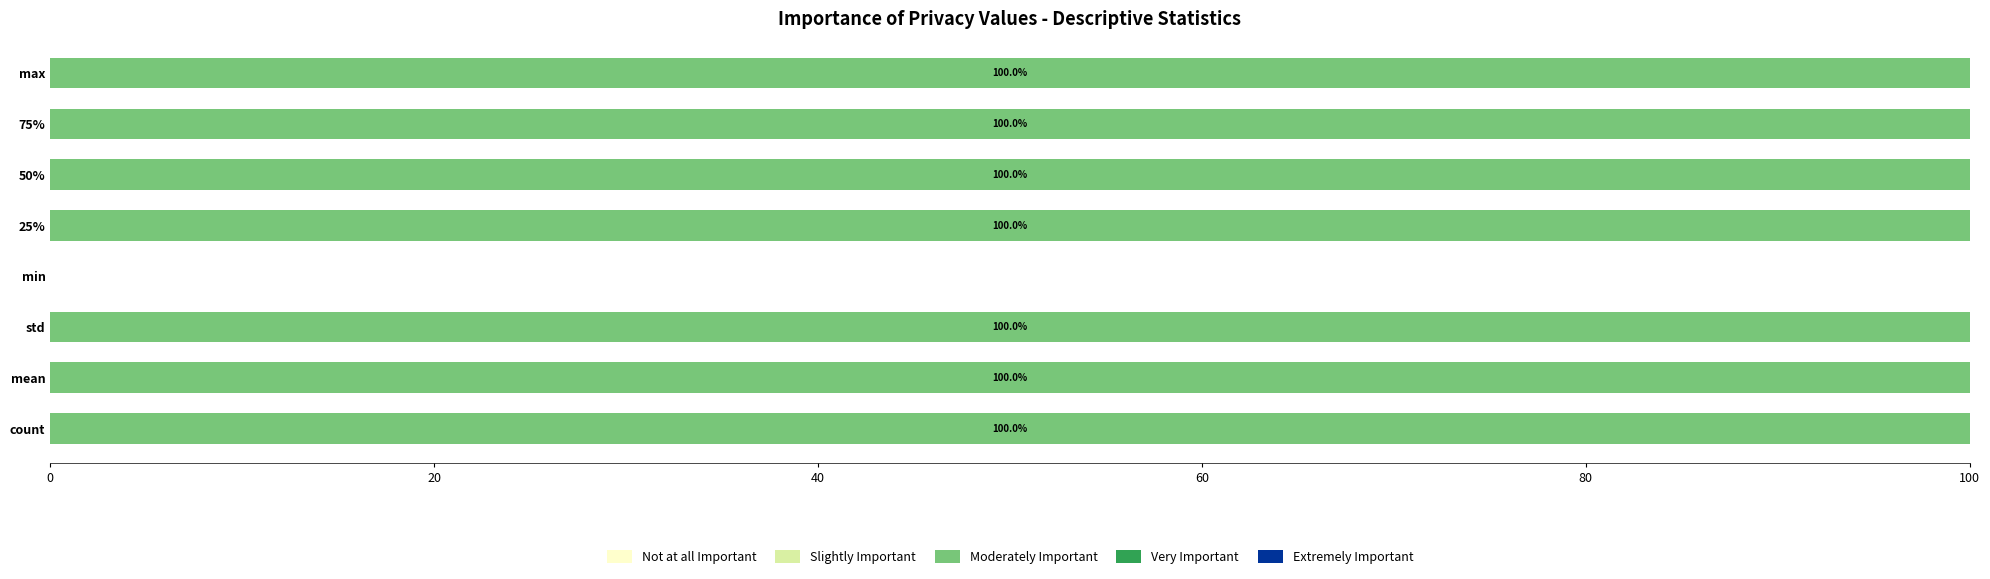

What is the ratio of the value at std to the value at max?

1.0